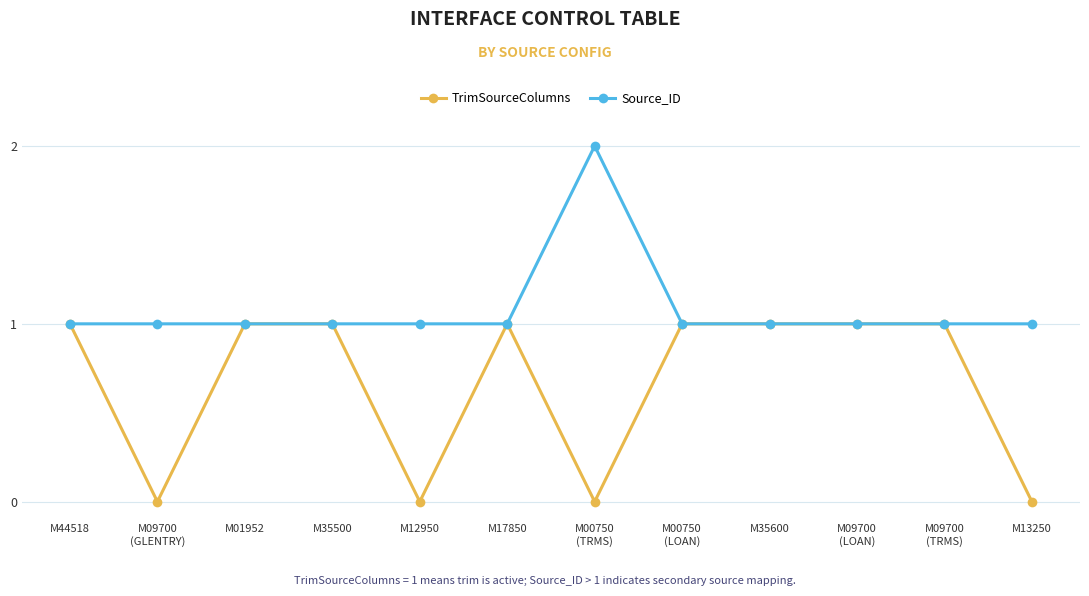

Is it true that Source_ID equals 2 at M00750
(TRMS)?

True